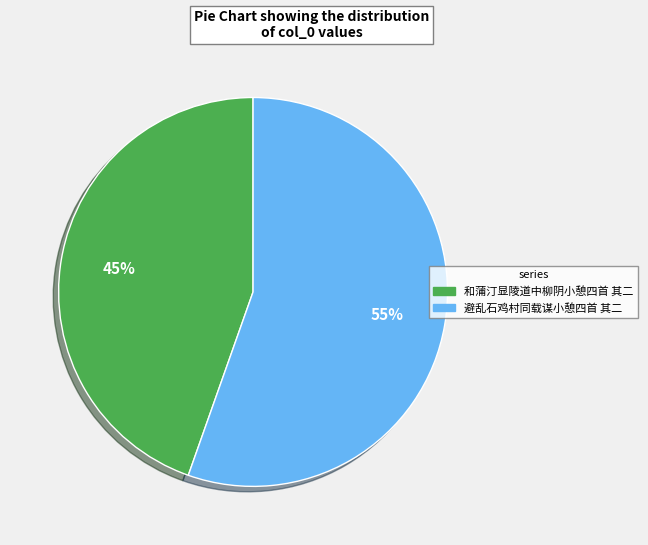

Does 和蒲汀显陵道中柳阴小憩四首 其二 account for over 50% of the chart?

No